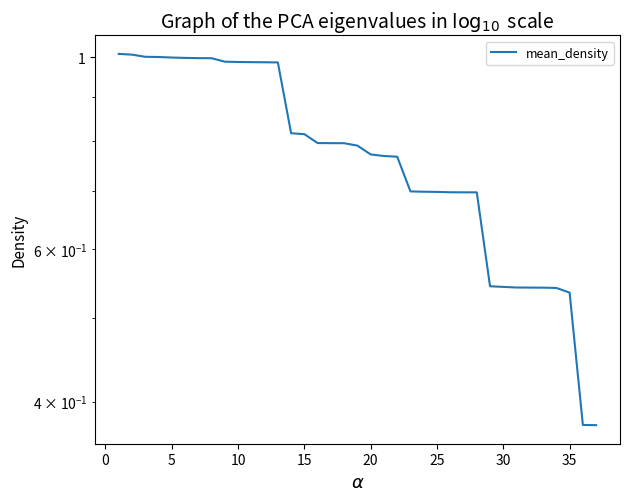

How many lines are shown in the chart?

1